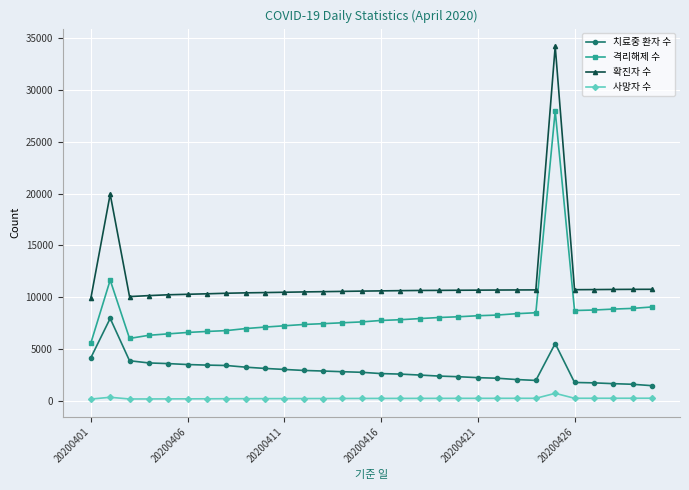

True or false: 치료중 환자 수 and 확진자 수 intersect in this chart.

False